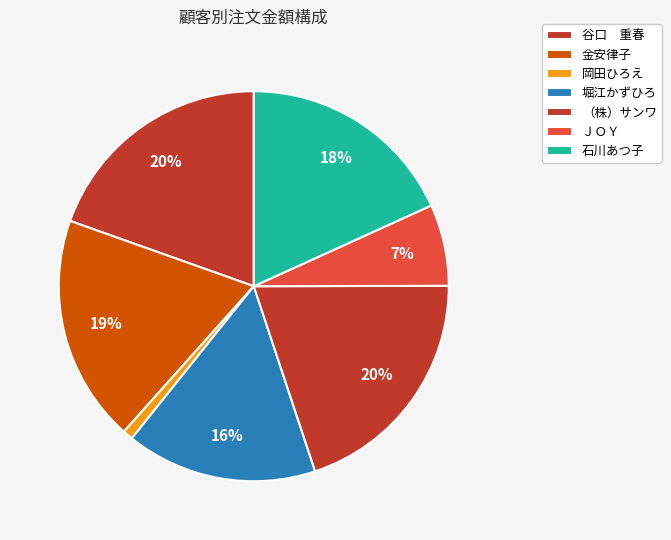

How many slices are in this pie chart?

7